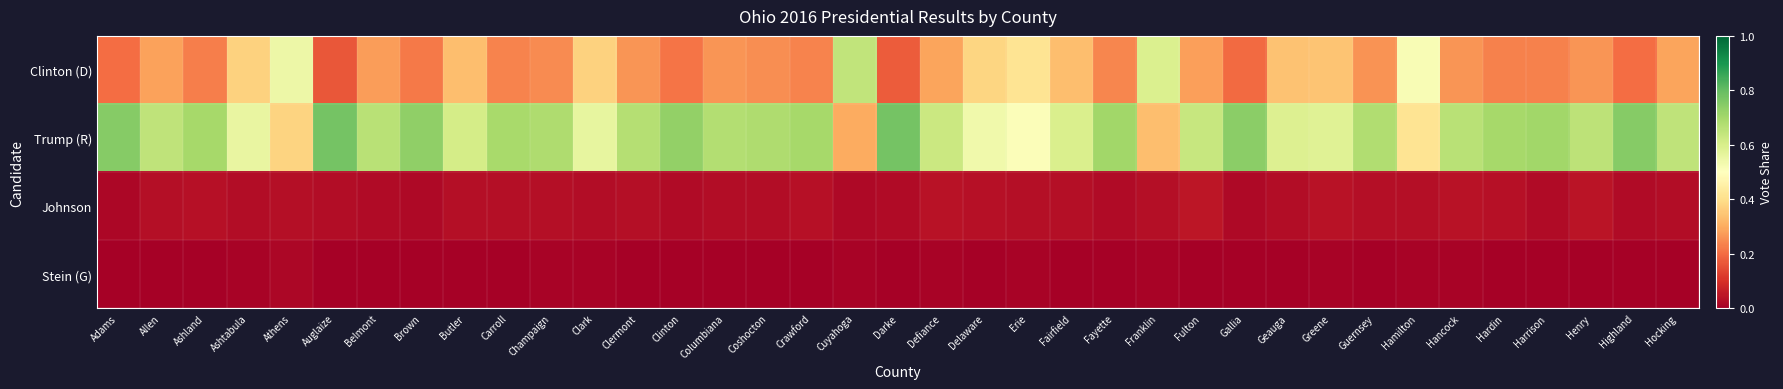

At Columbiana, list the series in order from largest to smallest.

Trump (R), Clinton (D), Johnson, Stein (G)